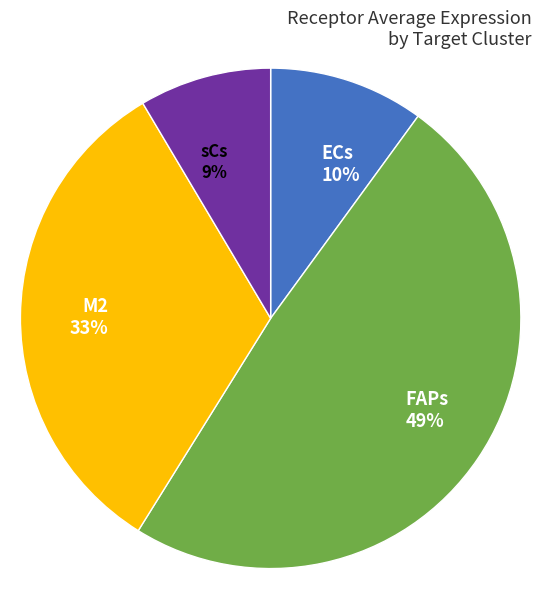

To the nearest percent, what is the difference between the largest and smallest slice percentages?

40%